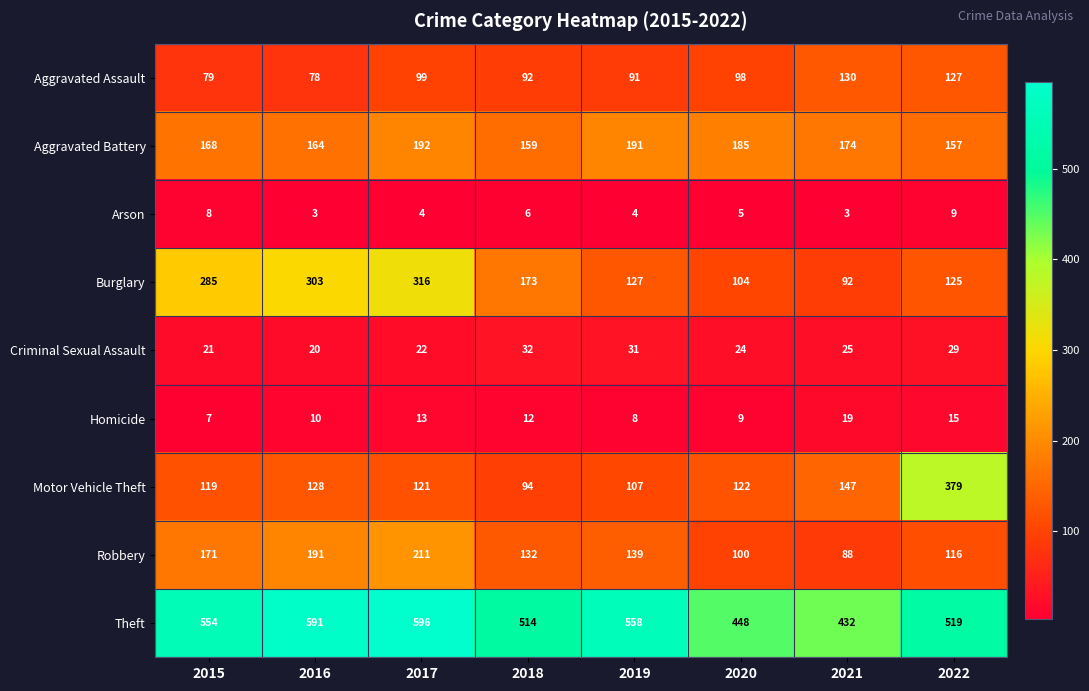

Where does the Arson series first go above 5?

2015